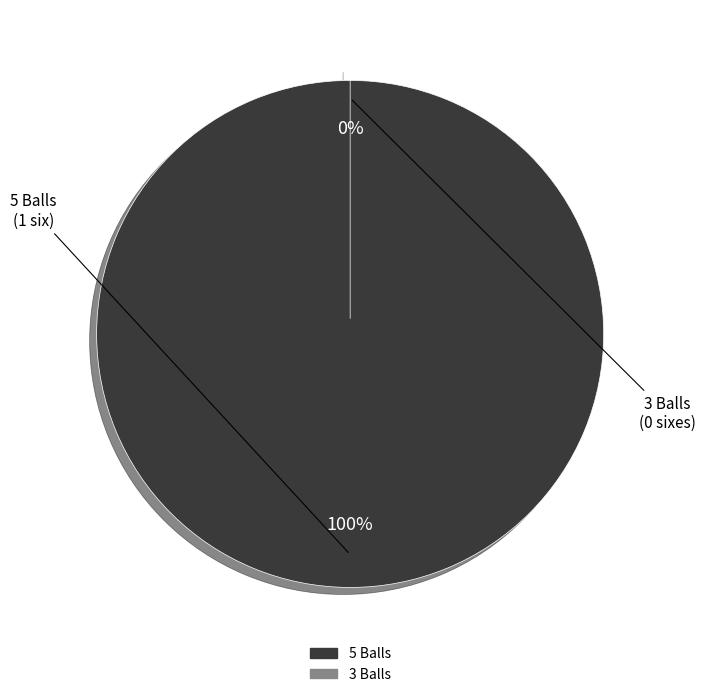

Does 5 Balls account for over 50% of the chart?

Yes